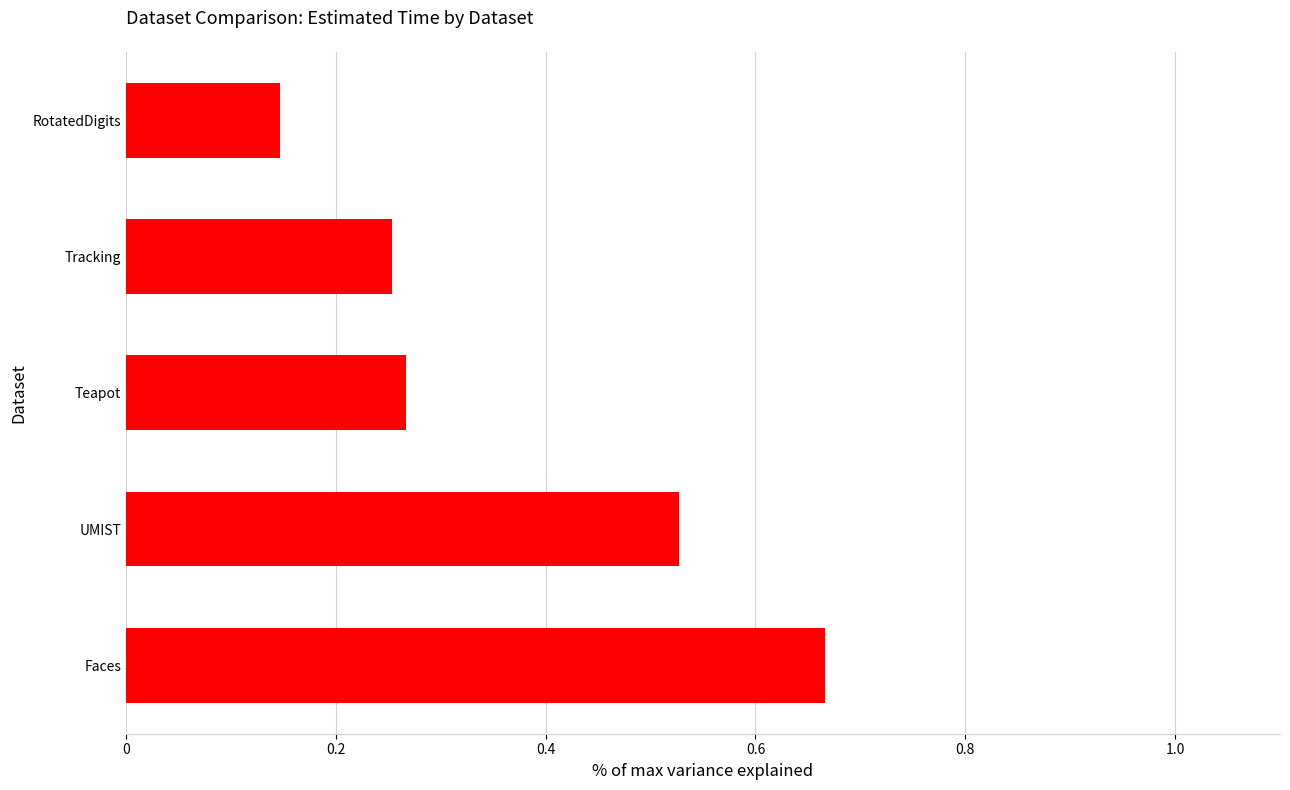

Where is the data nearest to the value 0?

RotatedDigits